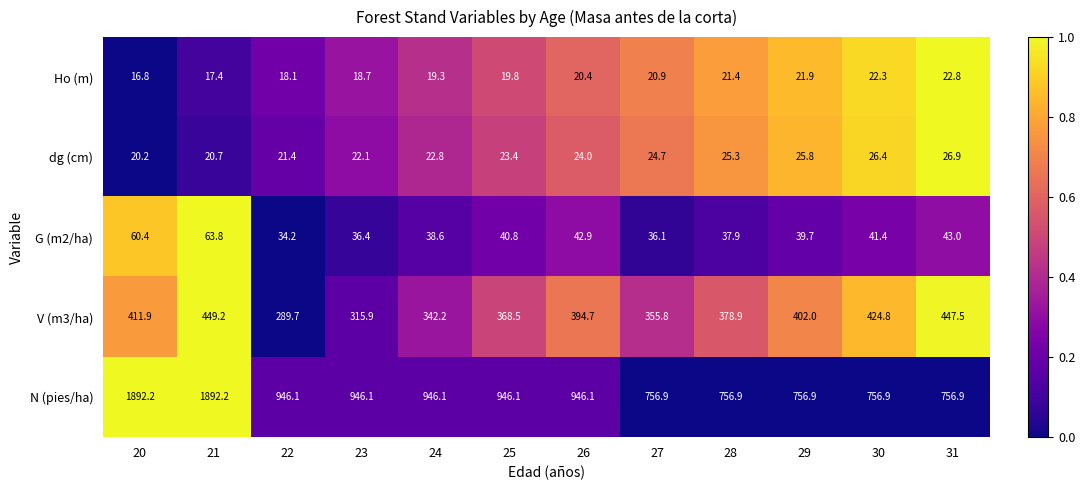

How many categories are shown in the chart?

12